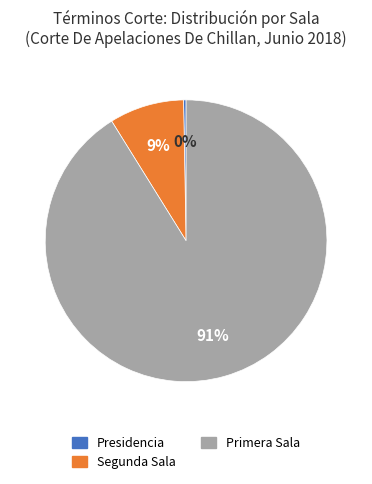

What is the smallest slice in the pie chart?

Presidencia